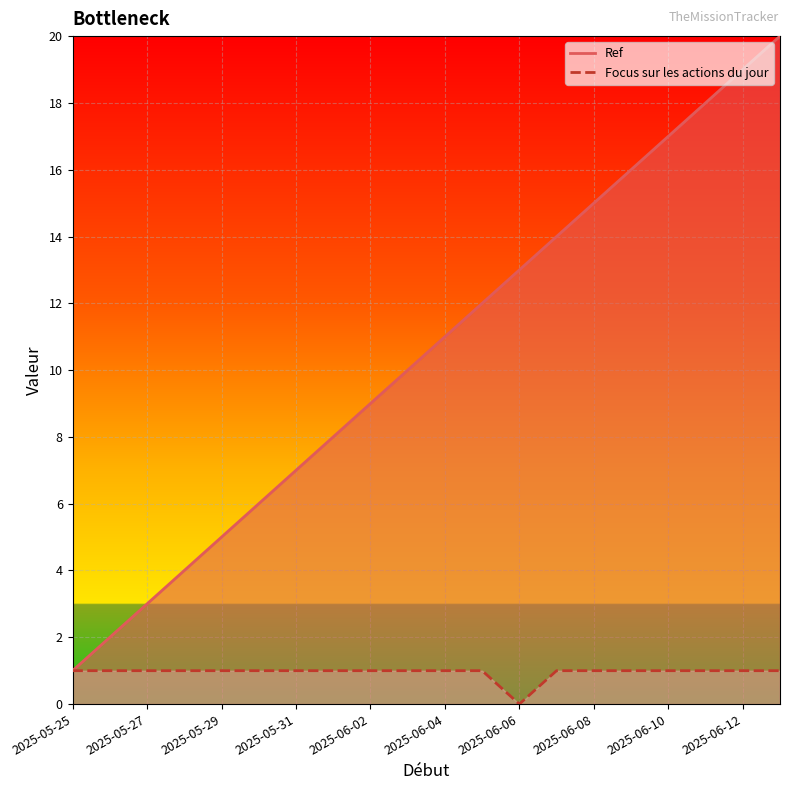

What is the total value across all series at 2025-06-01?

9